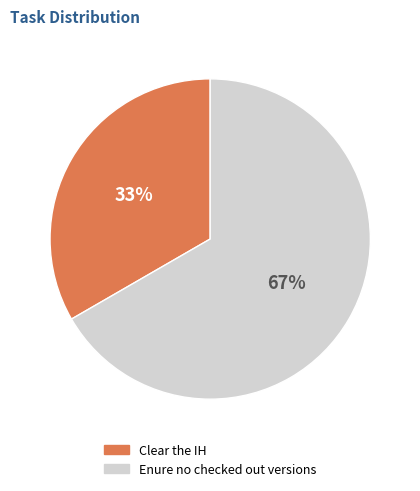

To the nearest percent, what is the combined percentage of Clear the IH and Enure no checked out versions?

100%